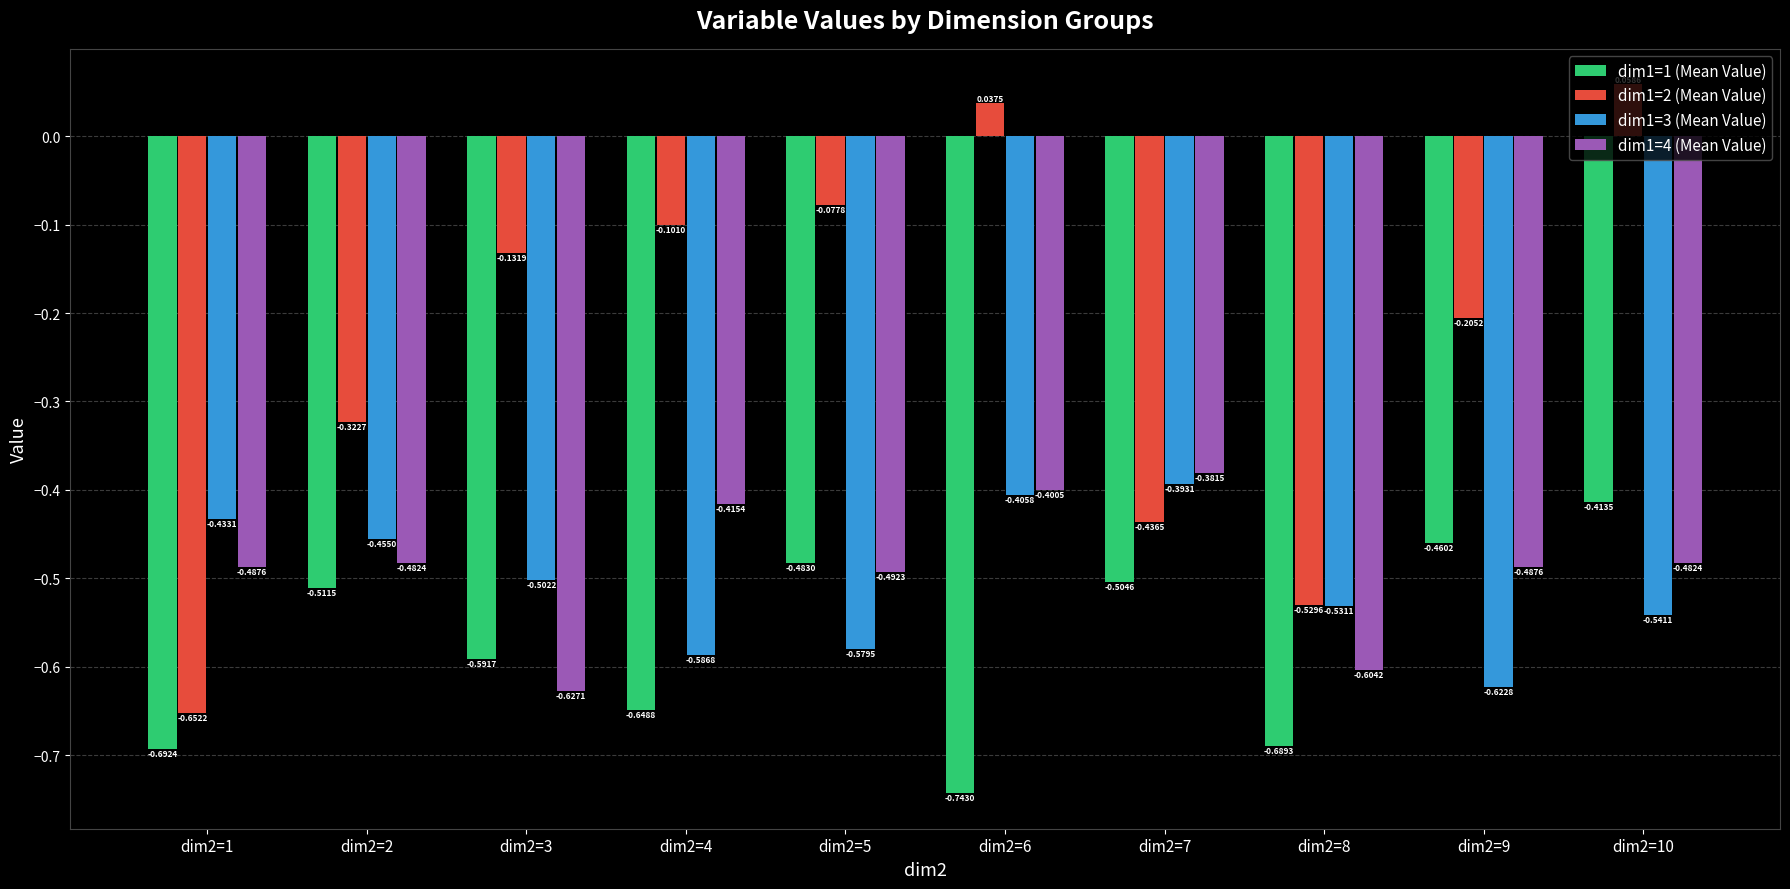

Which series has the widest spread of values?

dim1=2 (Mean Value)